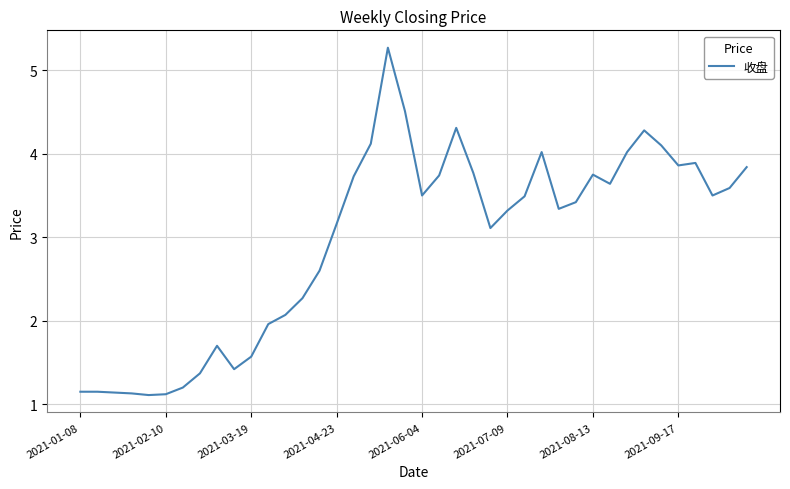

What is the difference between the maximum and minimum values?

4.2